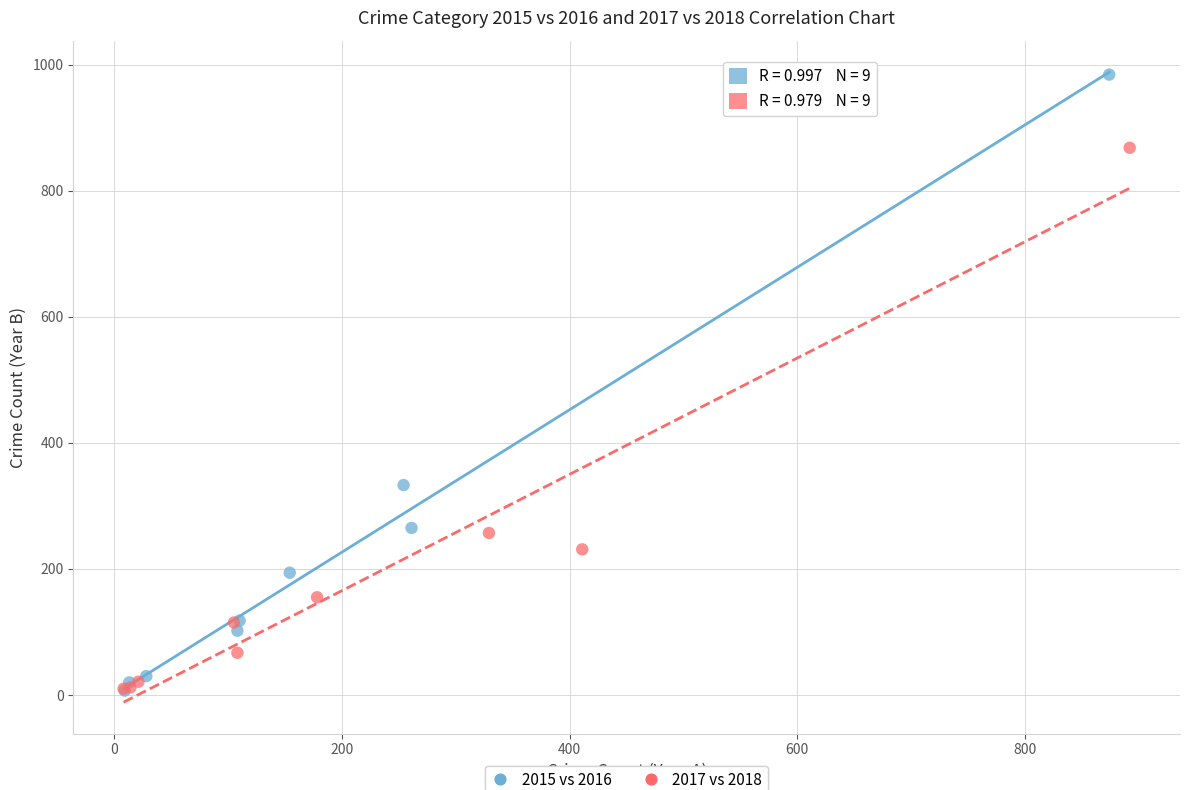

Which series has the largest Y range (max minus min)?

2015 vs 2016